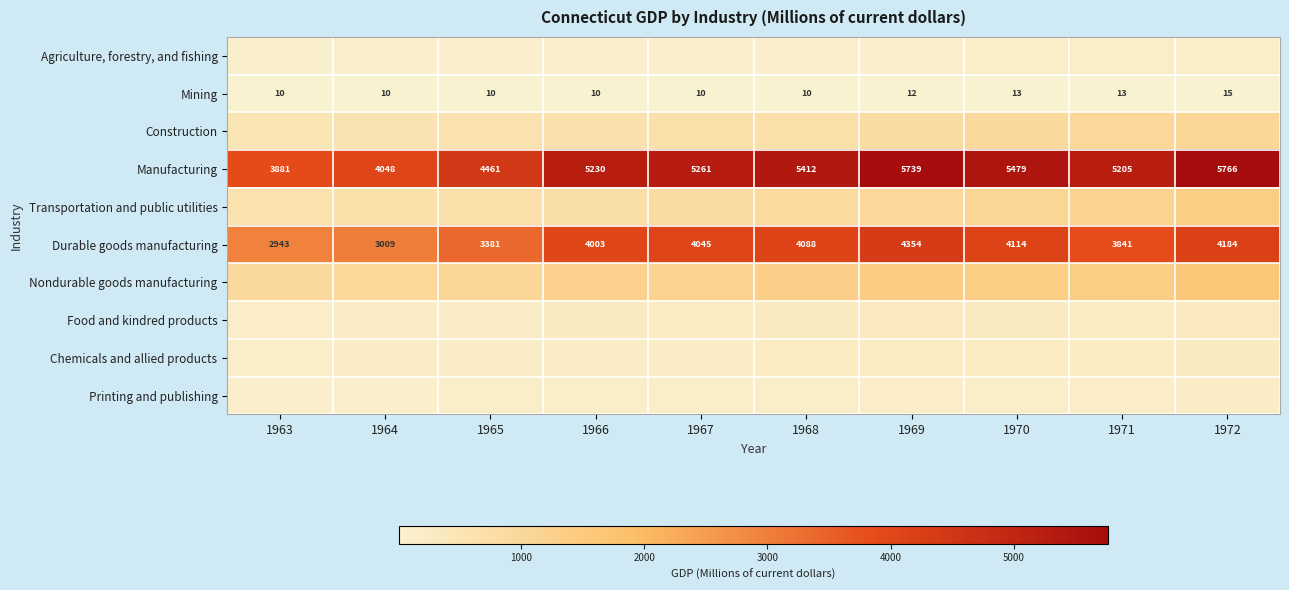

At how many categories does at least one series exceed 640?

10